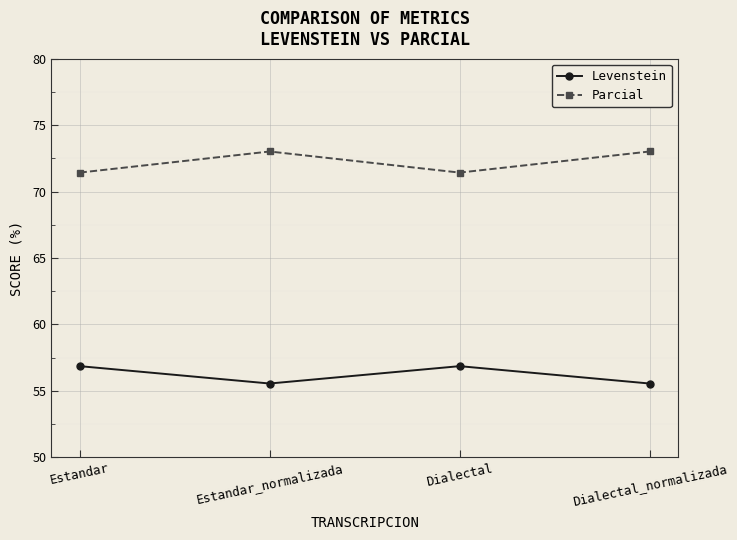

What is the difference between the highest and lowest values at Estandar?

14.6